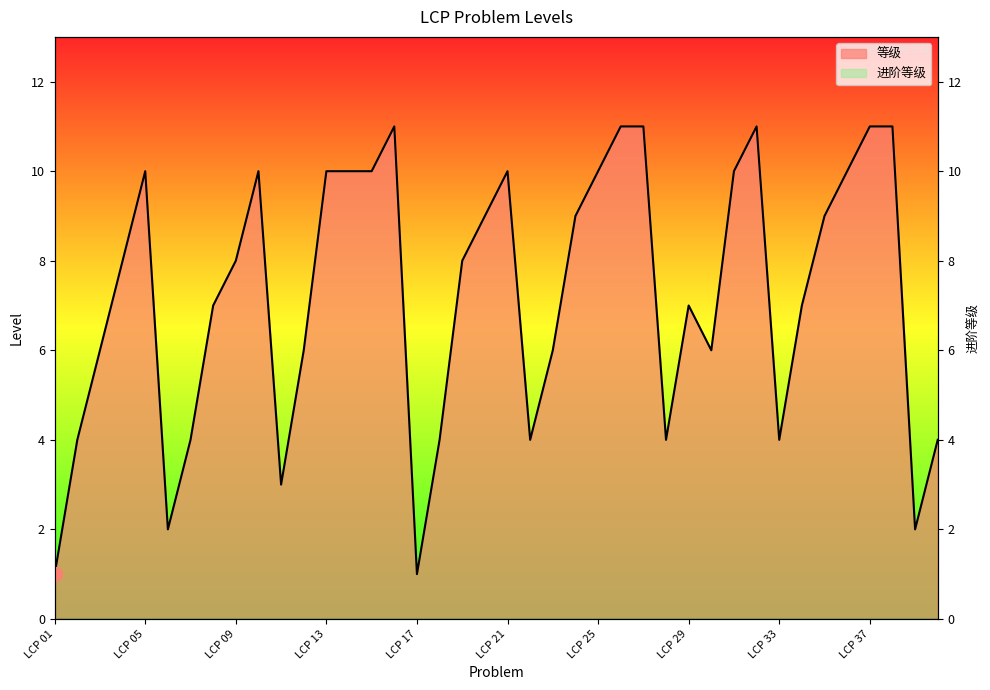

What is the difference between the values at LCP 29 and LCP 37?

4